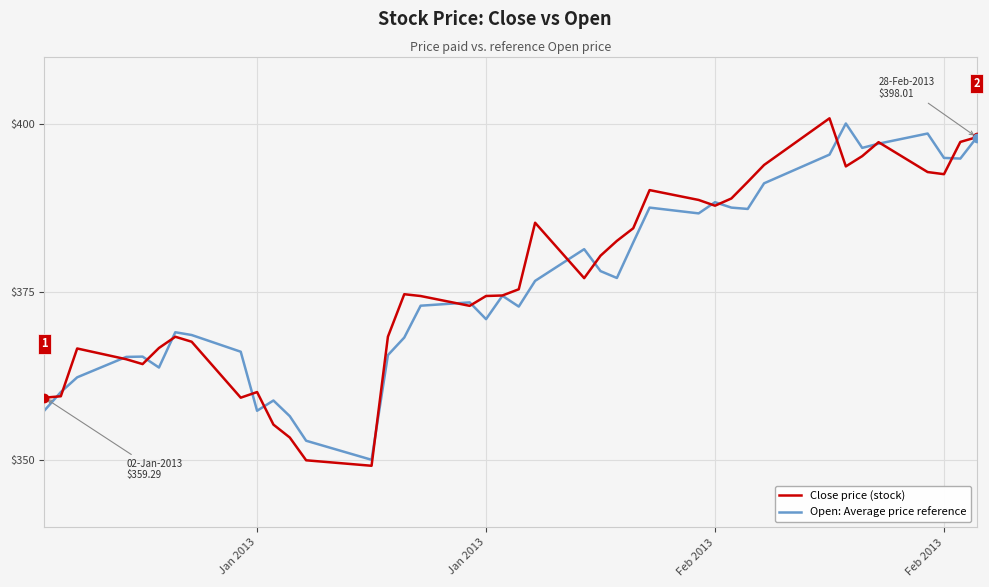

What is the maximum value shown in the chart?

400.8